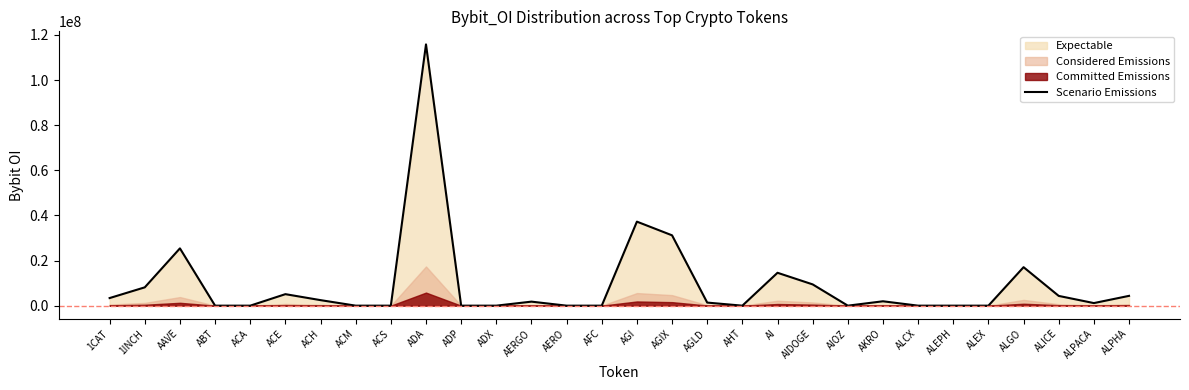

What is the label of the 1st point from the right?

ALPHA